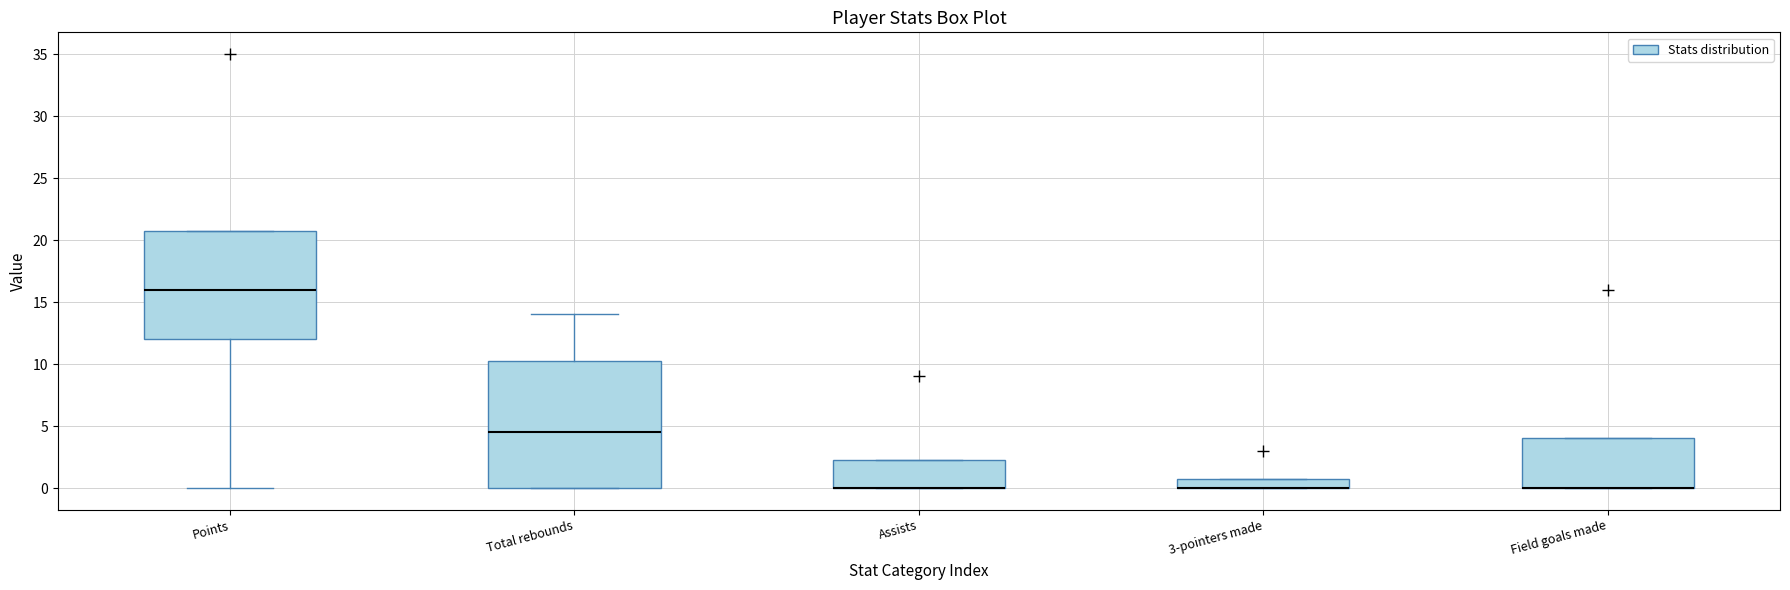

Where is the upper edge of the box for 3-pointers made on the y-axis? The values are not printed on the chart, so give them approximately, as read against the axis.

1.0